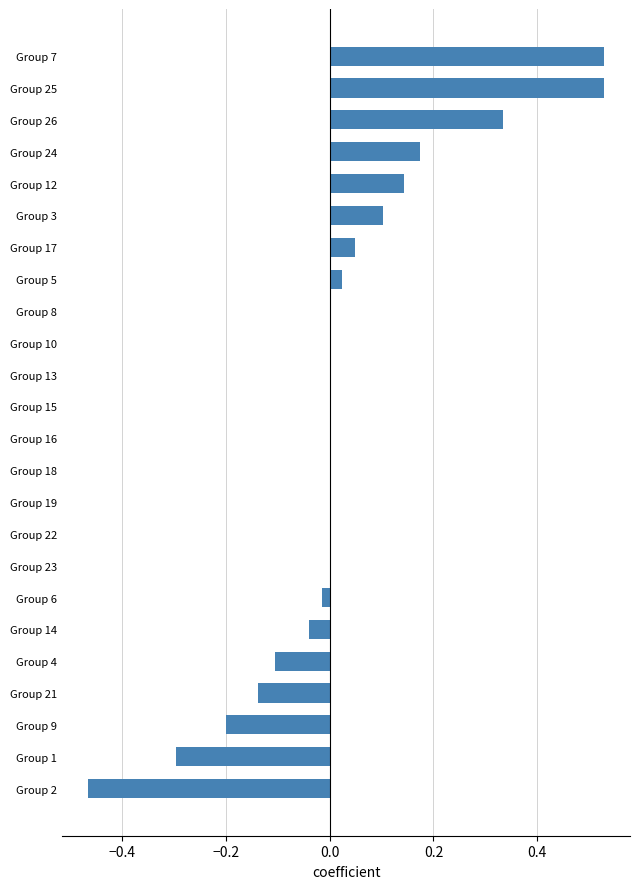

Which has a higher value, Group 16 or Group 5?

Group 5